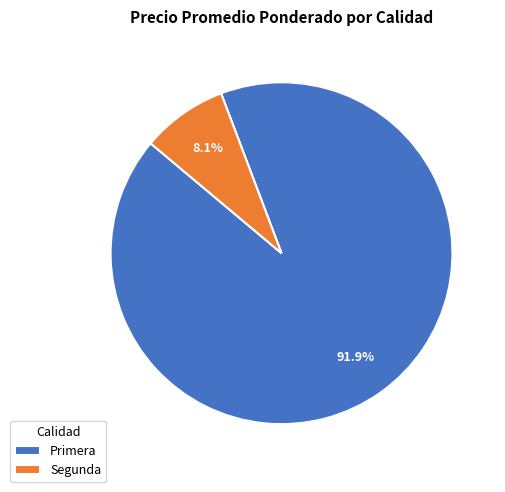

What is the total percentage of Primera and Segunda?

100.0%